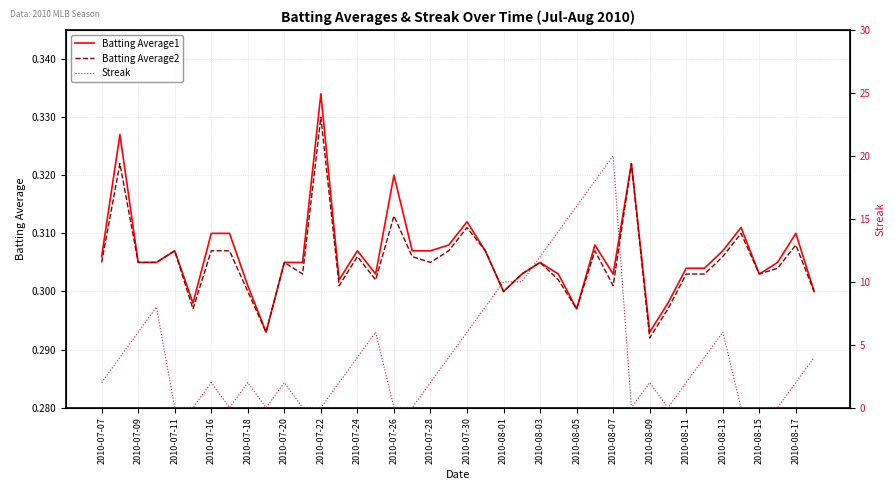

True or false: Batting Average1 has a value of 0.4 at 2010-08-07.

False